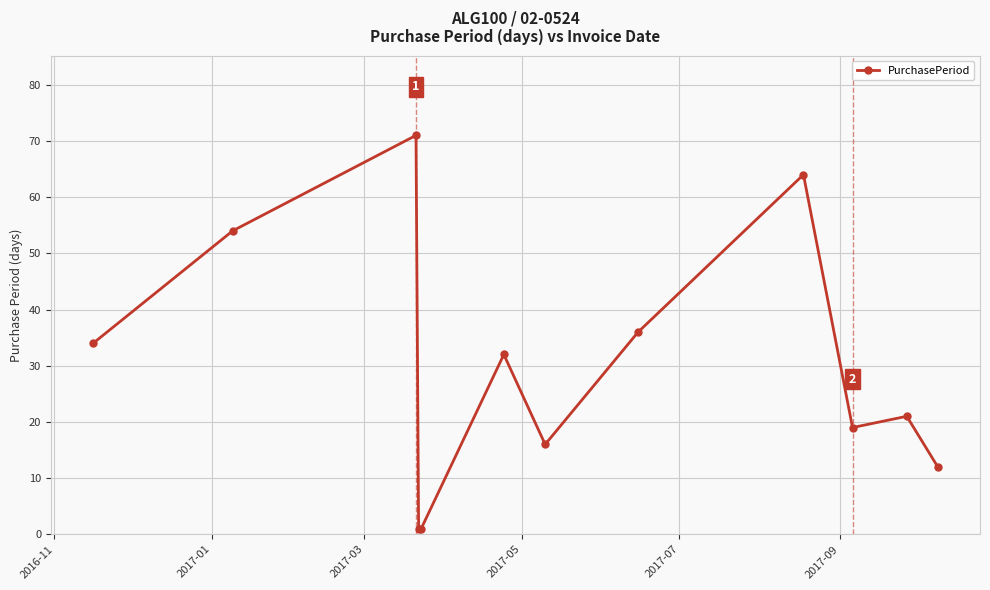

What is the value of the 10th point from the left?

19